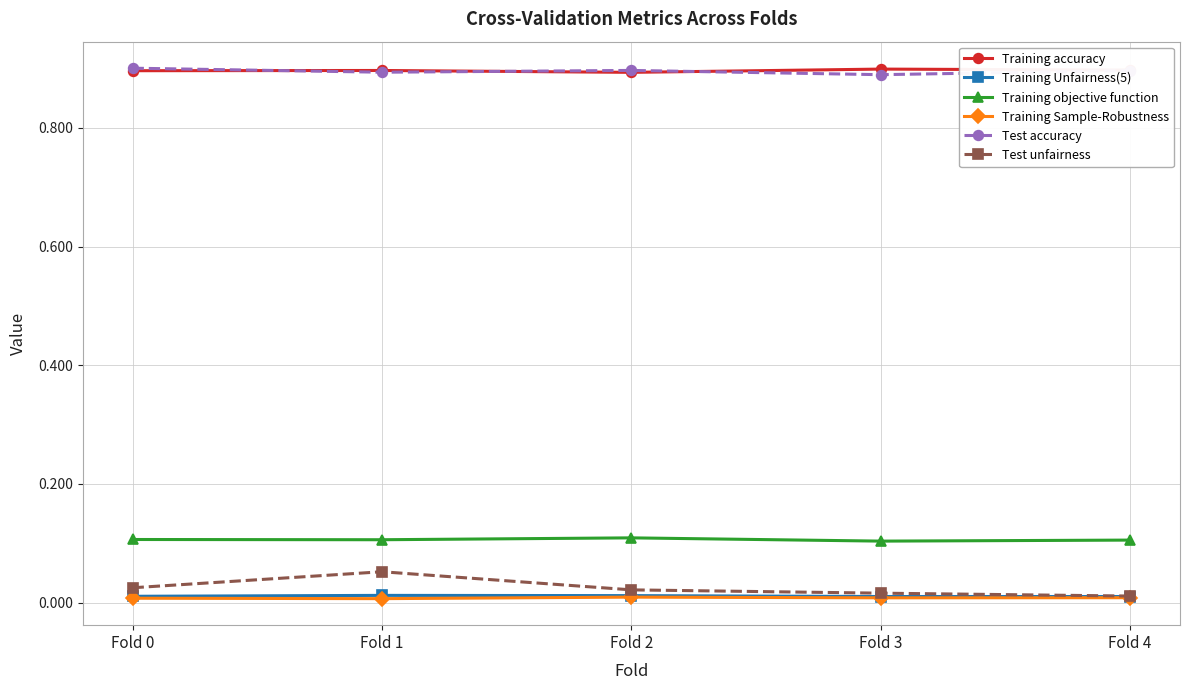

The value of Training Sample-Robustness at Fold 4 is 0.0. True or false?

True